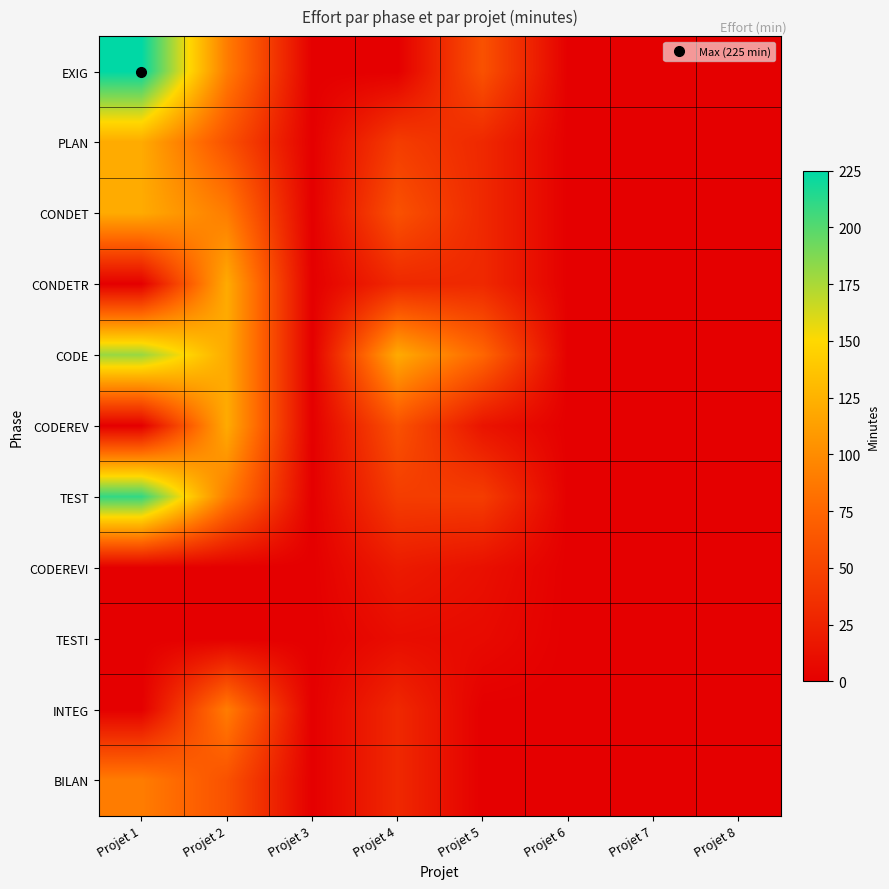

What is the total value across all series at 7?

32